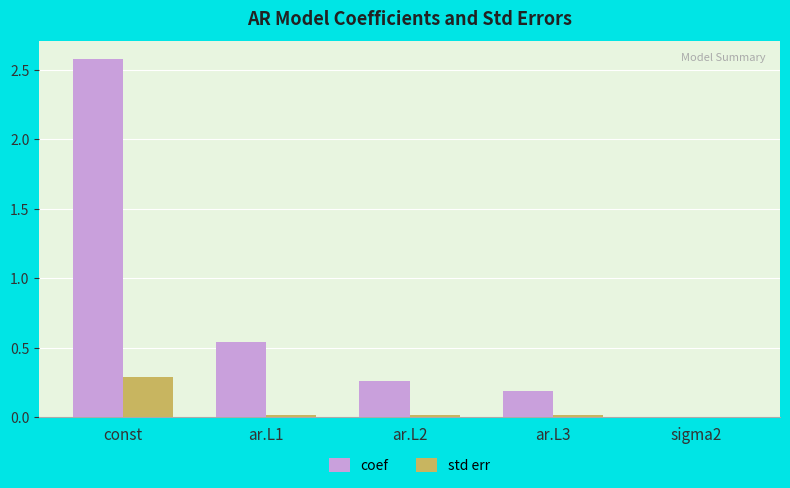

Which series has the widest spread of values?

coef